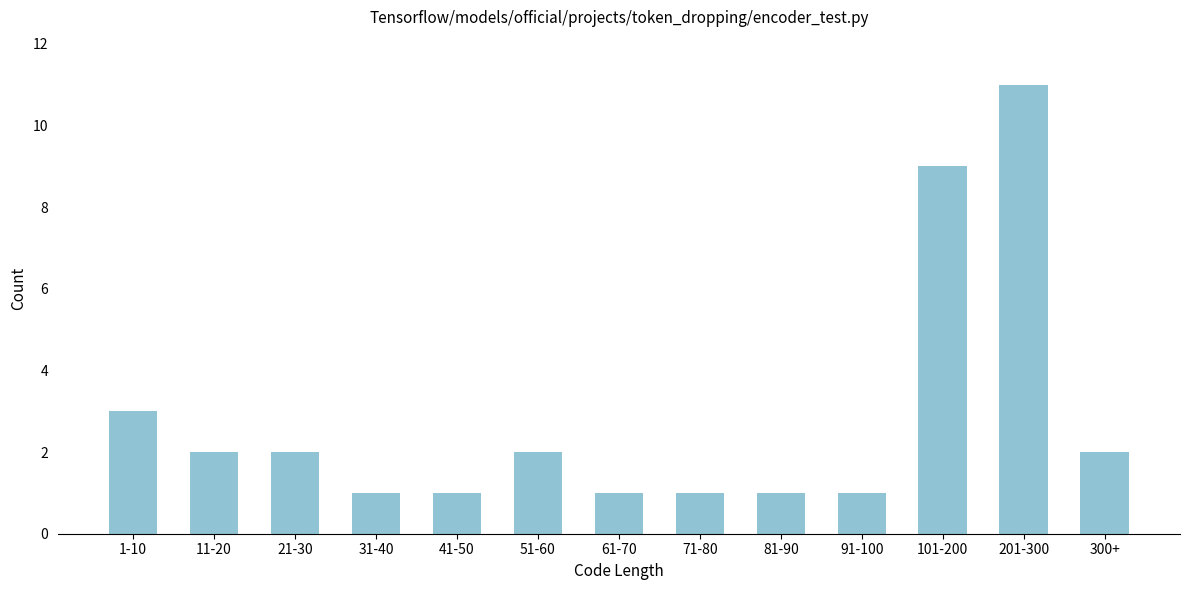

Reading right to left, transcribe all the data shown in this chart.

300+=2	201-300=11	101-200=9	91-100=1	81-90=1	71-80=1	61-70=1	51-60=2	41-50=1	31-40=1	21-30=2	11-20=2	1-10=3